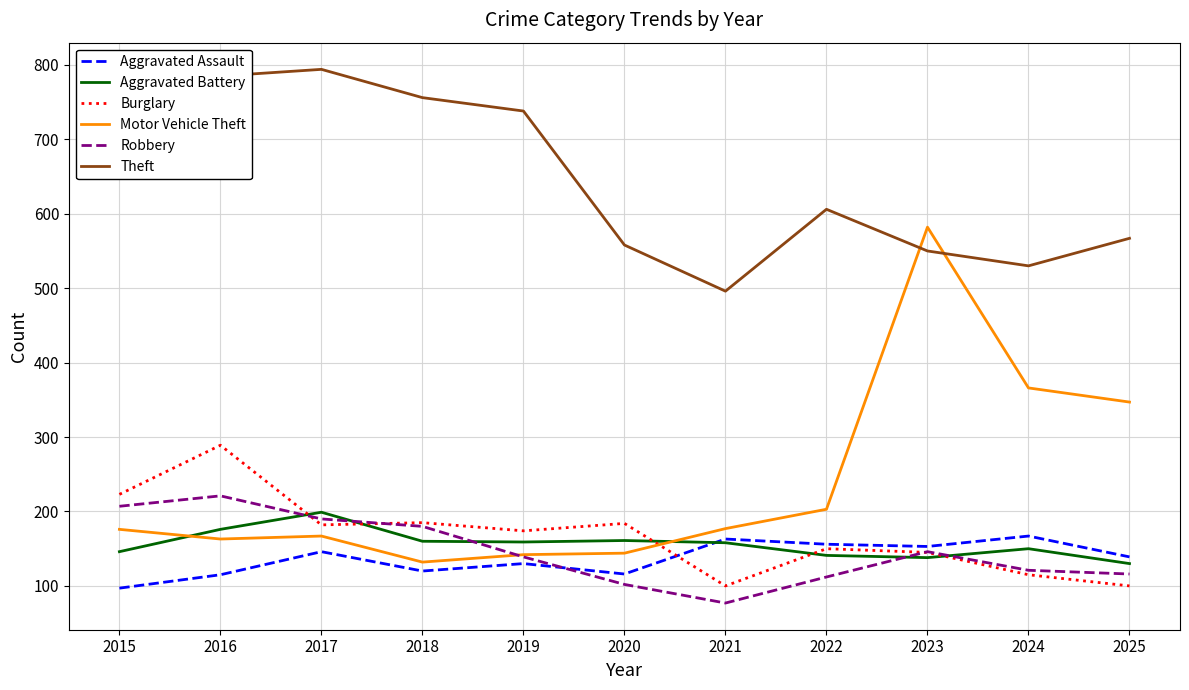

Which series has the widest spread of values?

Motor Vehicle Theft